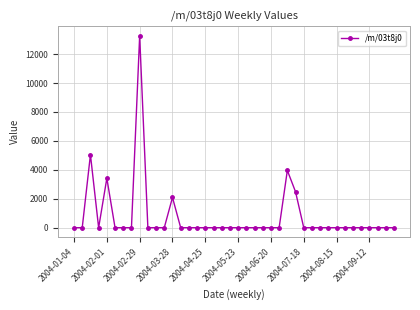

What is the greatest value displayed?

13254.5